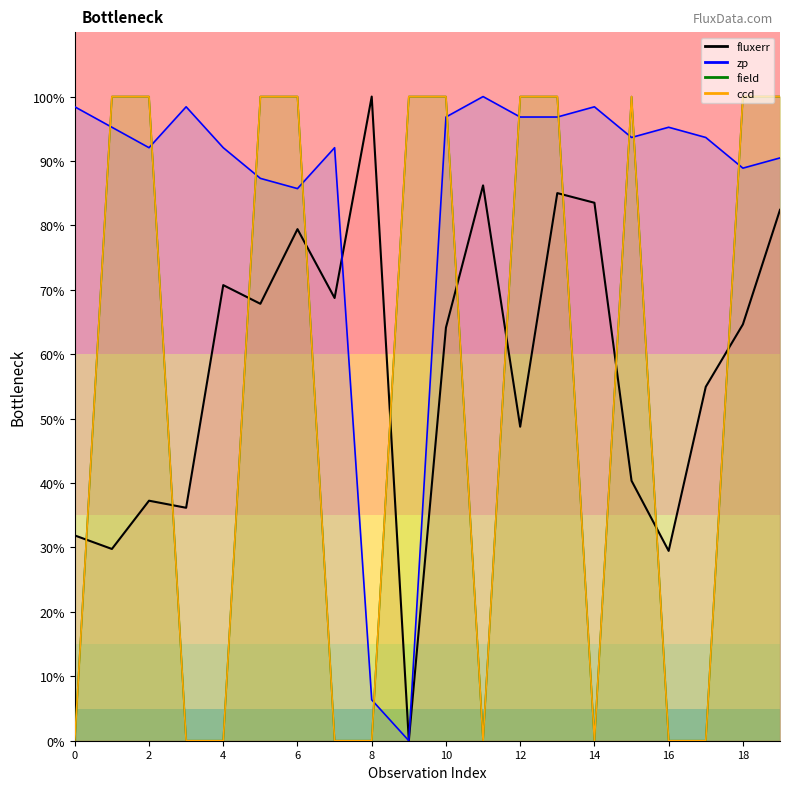

True or false: fluxerr and zp cross at least once.

True